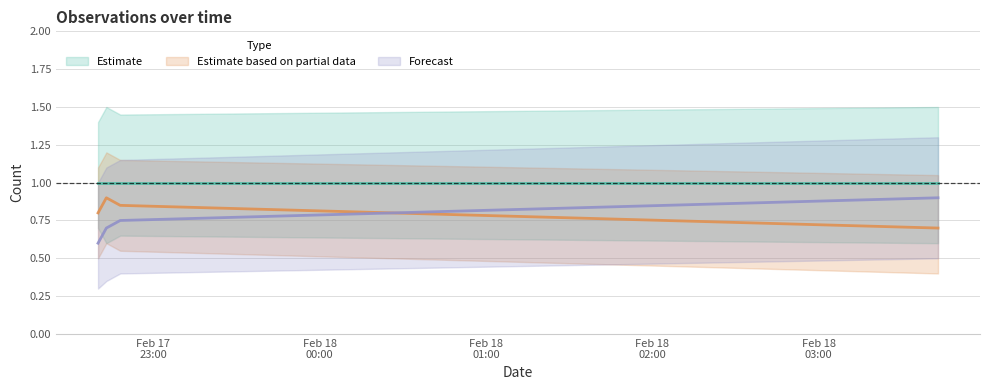

The value of Forecast at 2019-02-17 22:43:00 is 0.7. True or false?

True